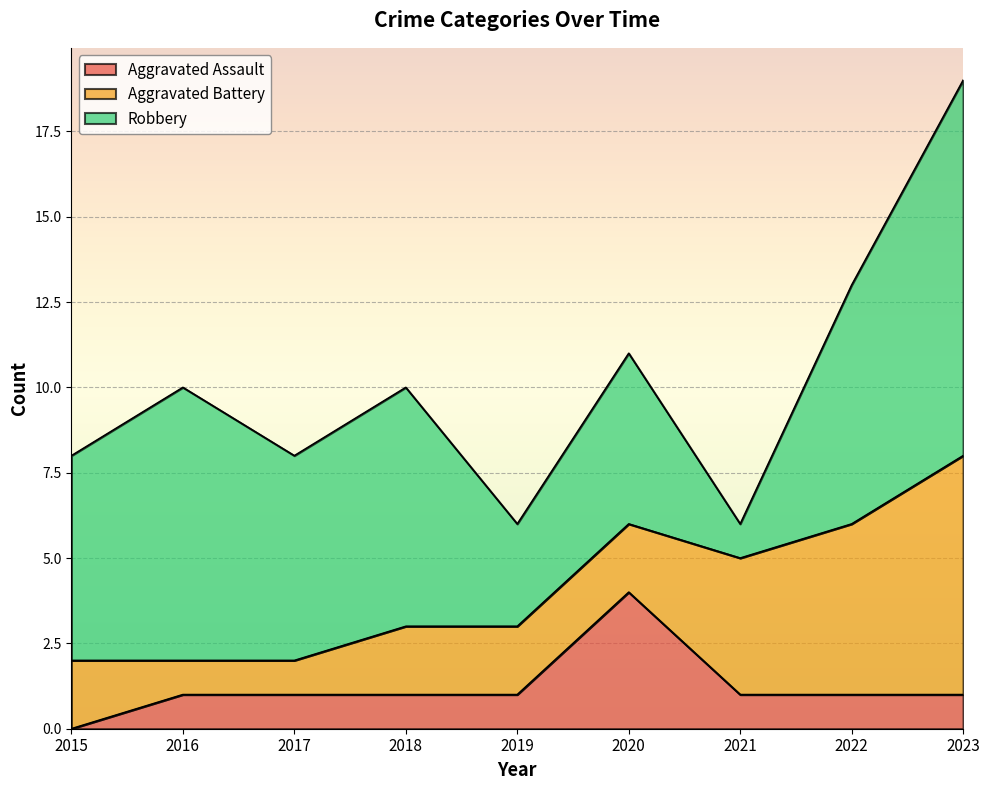

Reading left to right, extract all data points from this chart.

Aggravated Assault: 0	1	1	1	1	4	1	1	1
Aggravated Battery: 2	1	1	2	2	2	4	5	7
Robbery: 6	8	6	7	3	5	1	7	11